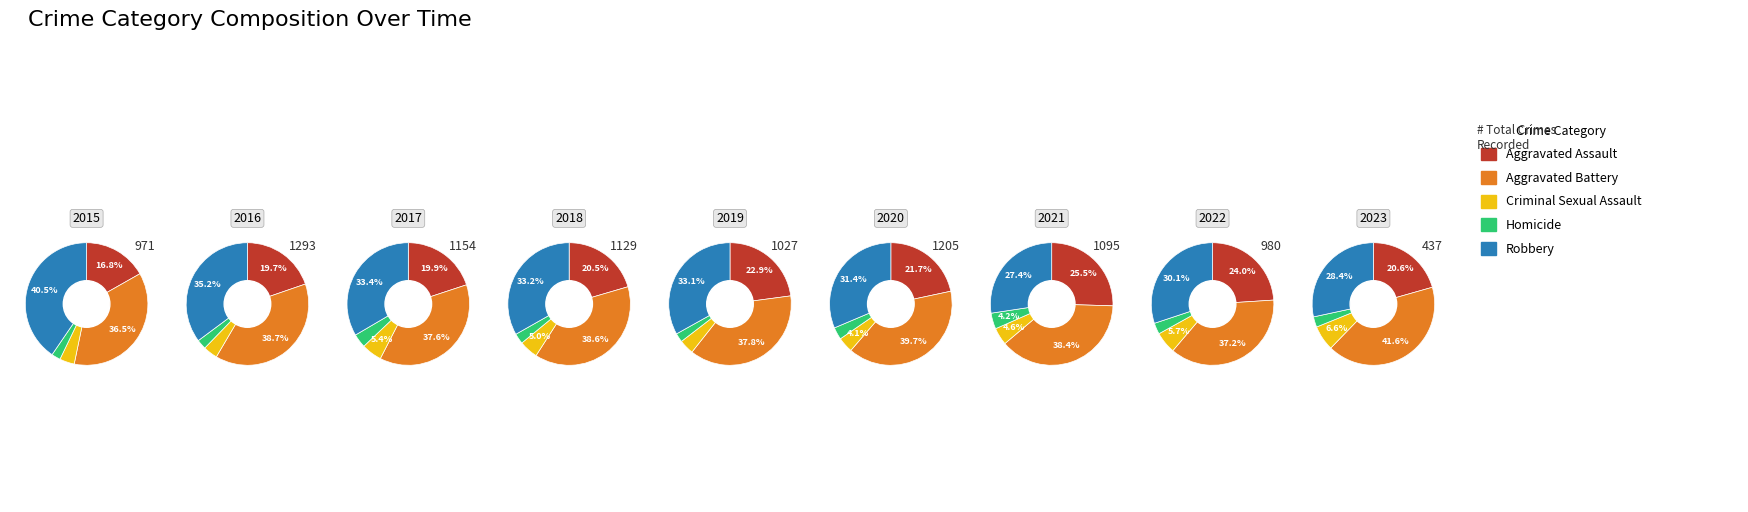

Which series changed the most between 1 and 3?

Robbery